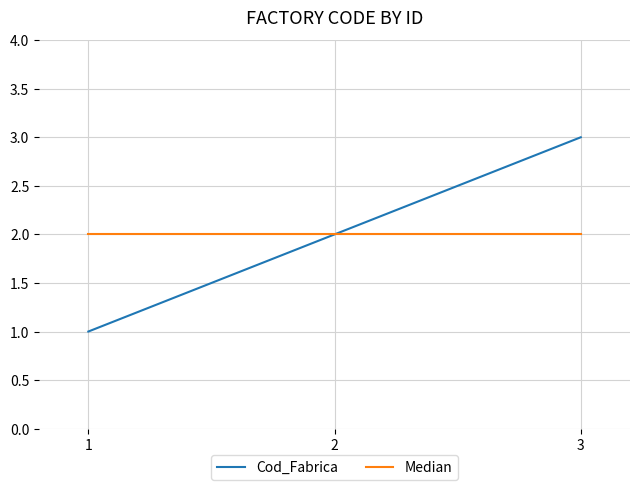

Is it true that Median equals 3 at 1?

False